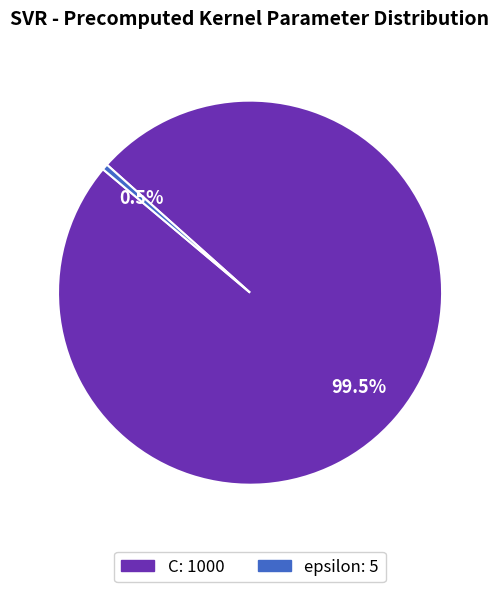

Do C and epsilon together represent more than half of the pie?

Yes